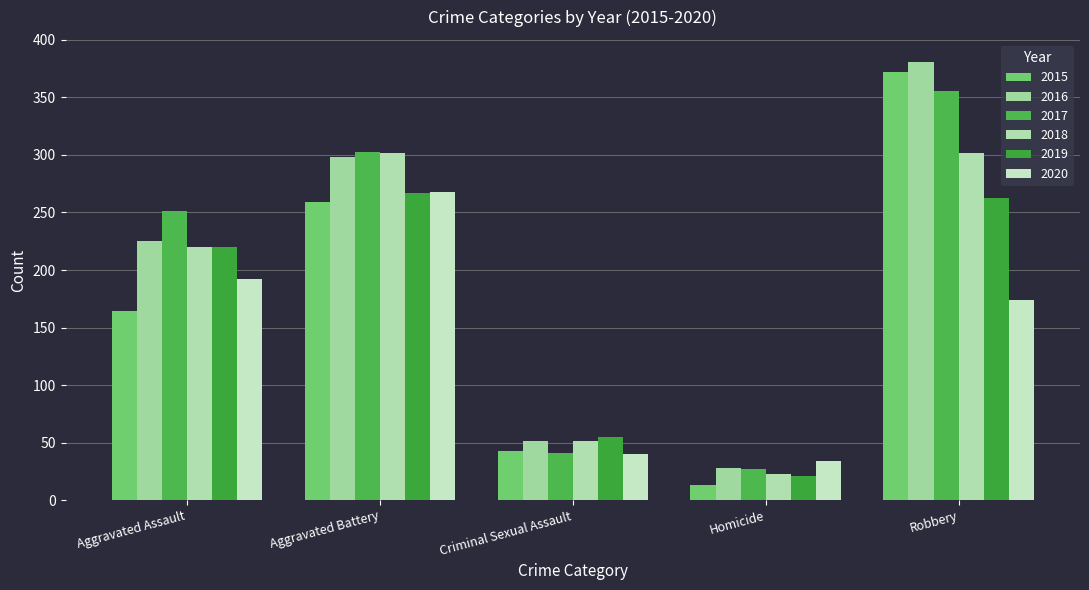

What is the difference between the highest and lowest values at Homicide?

21